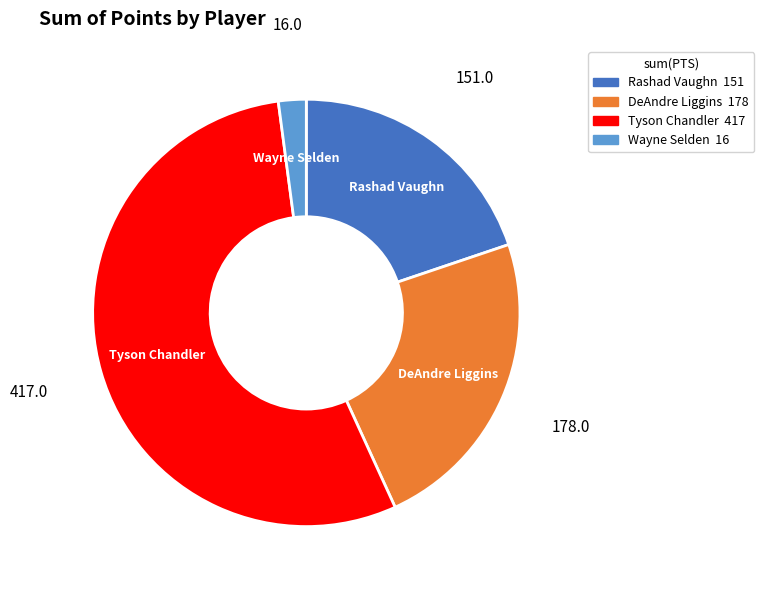

How many segments does this pie chart have?

4